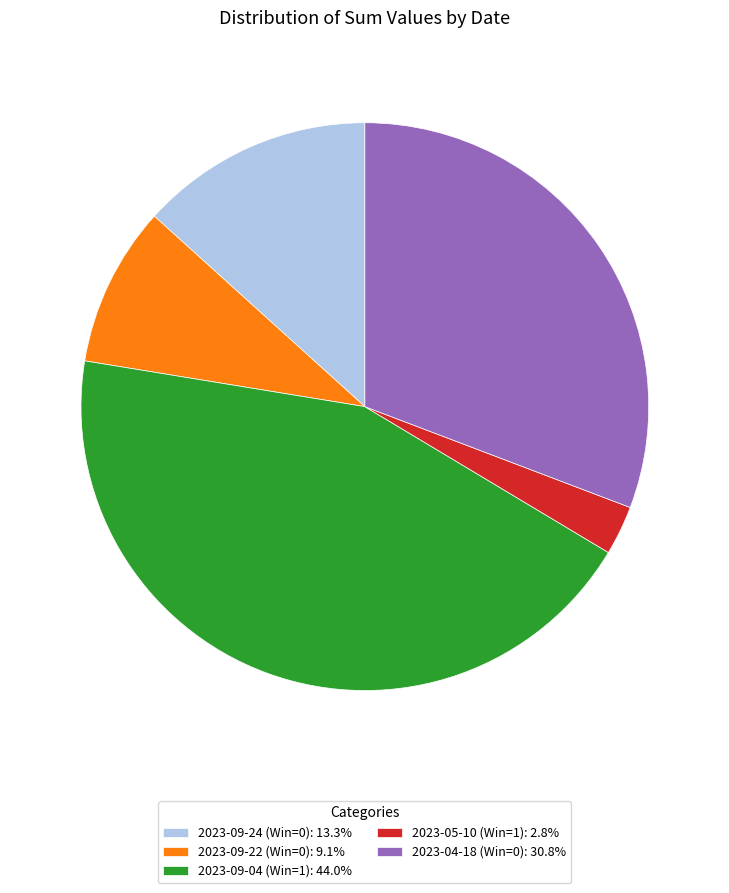

Is it true that 2023-09-22 (Win=0) is 9% of the pie?

True